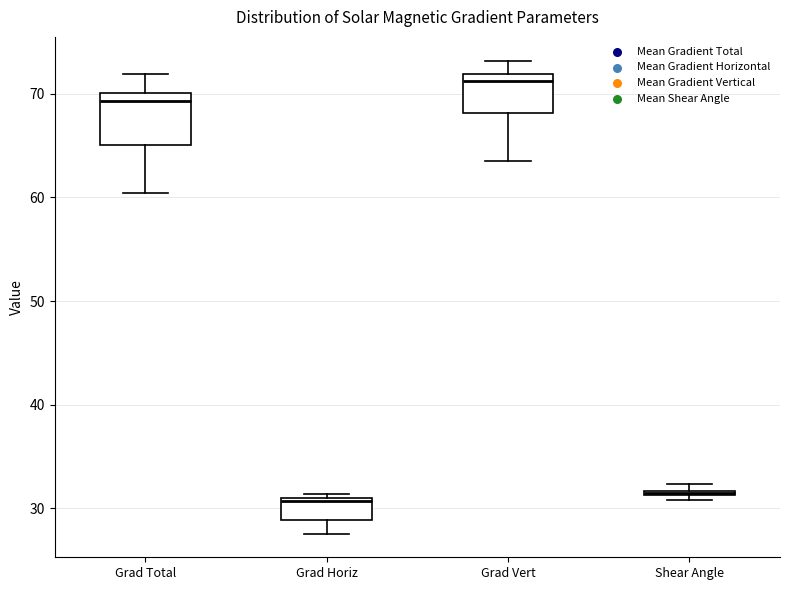

Where is the lower edge of the box for Shear Angle on the y-axis? The values are not printed on the chart, so give them approximately, as read against the axis.

31